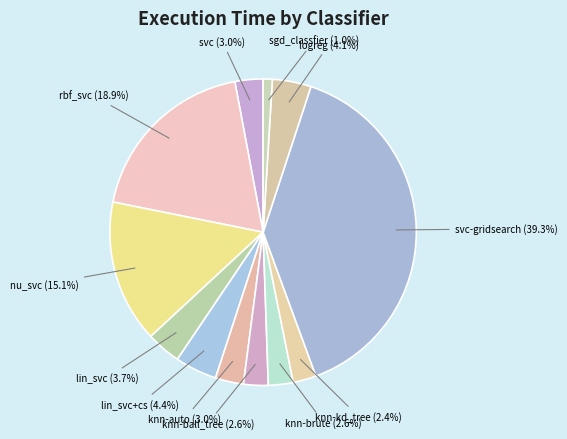

Does any single category account for the majority?

No